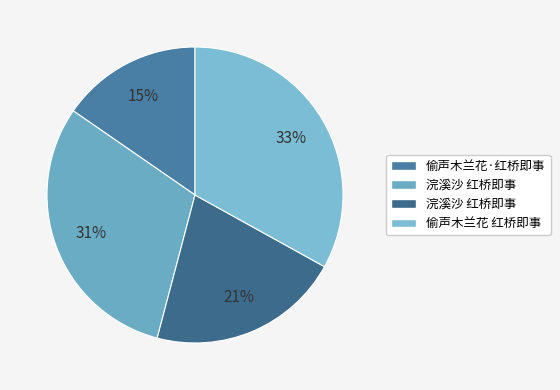

Is there any slice that represents more than half of the pie?

No